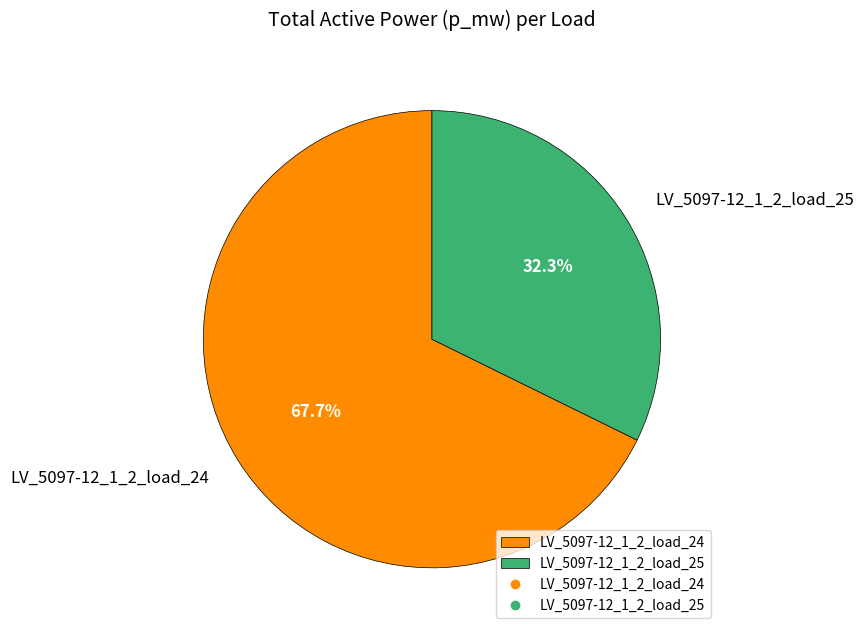

Is the sum of LV_5097-12_1_2_load_25 and LV_5097-12_1_2_load_24 greater than half?

Yes